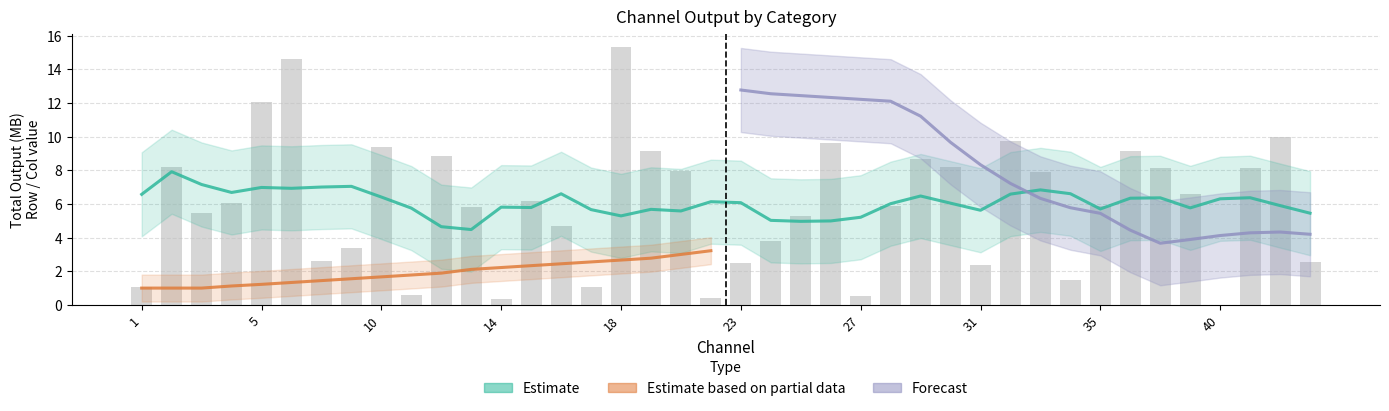

Is the value of row at 2 greater than the value of col at 32?

No